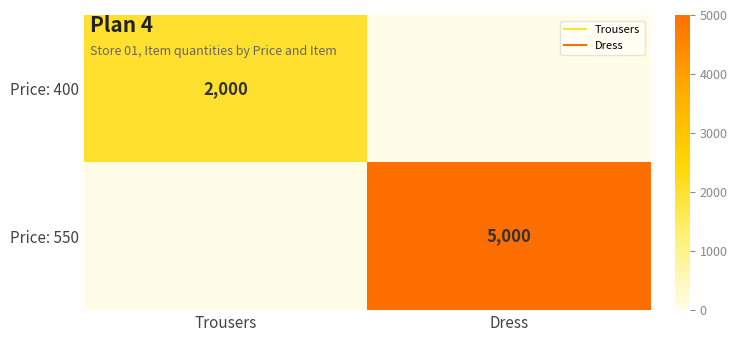

What is the sum of the Price: 550 values at Trousers and Dress?

5000